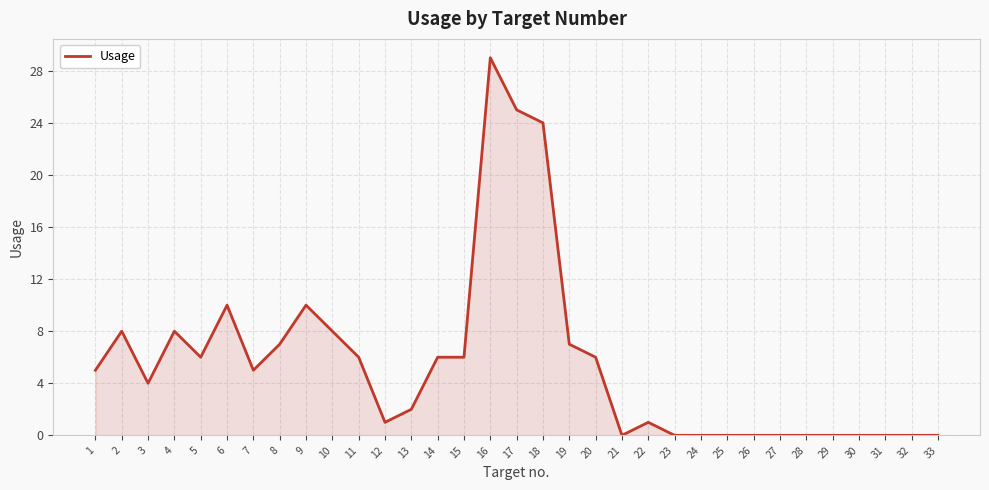

At which category does the chart reach its peak across all series?

16